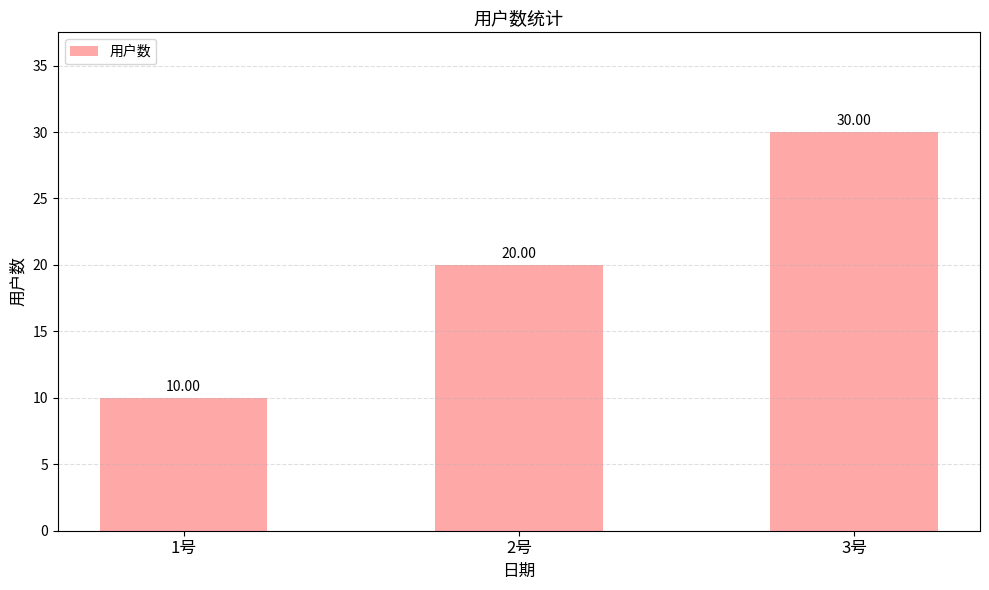

True or false: the data shows 10 at 1号.

True